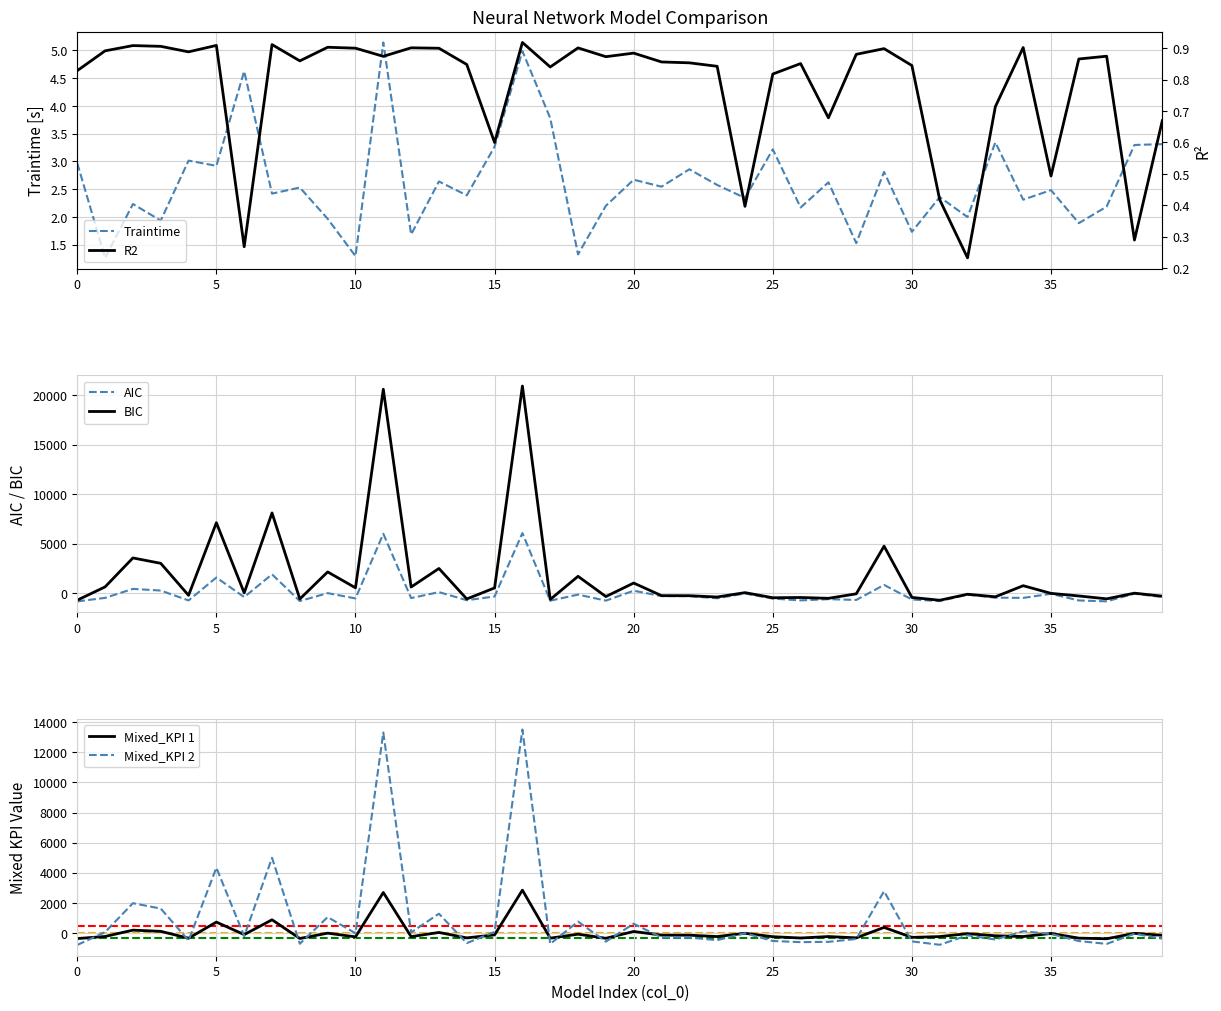

What is the maximum value for Mixed_KPI 2?

13503.9